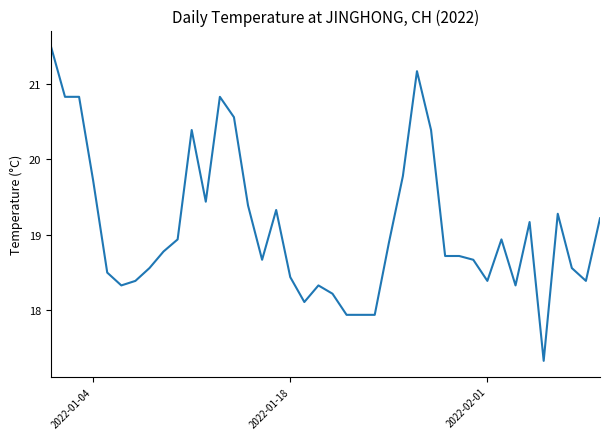

True or false: the data has more than 2 interior local peaks.

True